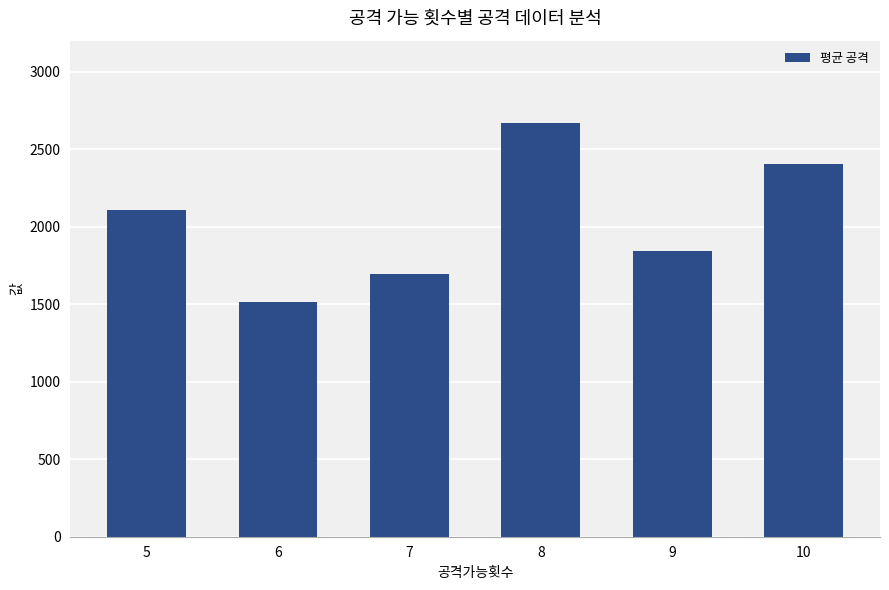

Reading left to right, transcribe all the data shown in this chart.

2106.0	1516.3	1697.6	2667.6	1846.8	2406.9